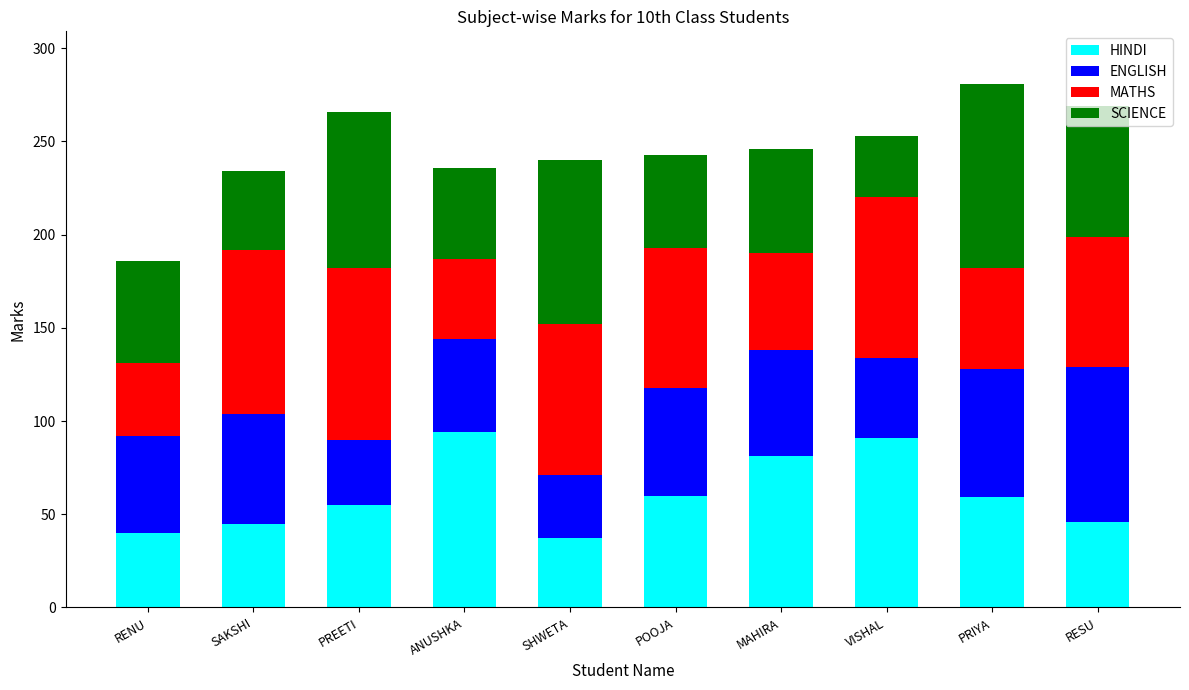

At which category is the sum across all series the highest?

PRIYA